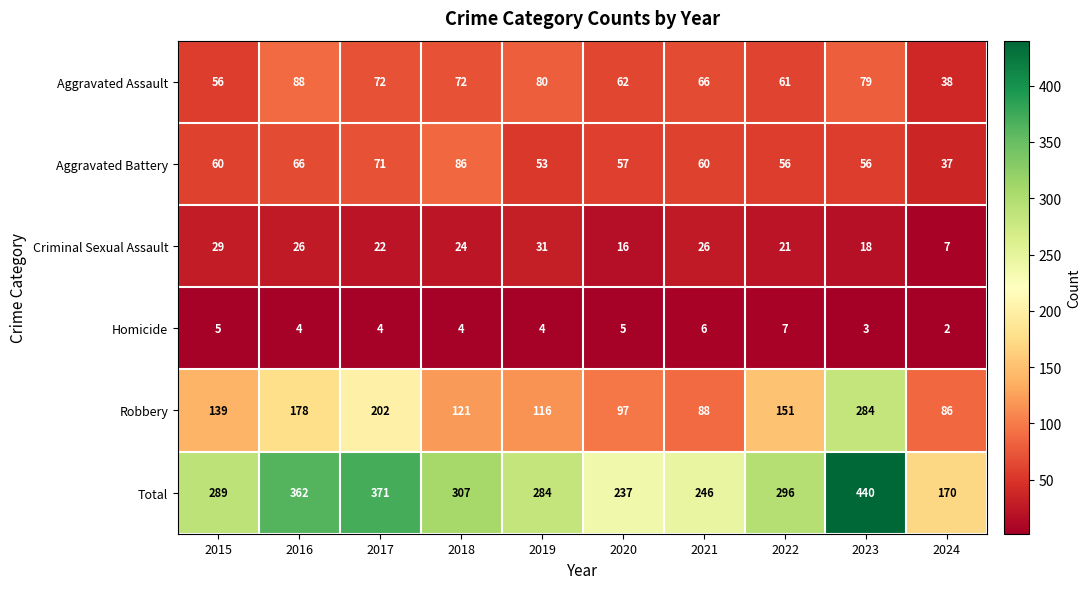

What is the sum of the Total values at 2017 and 2019?

655